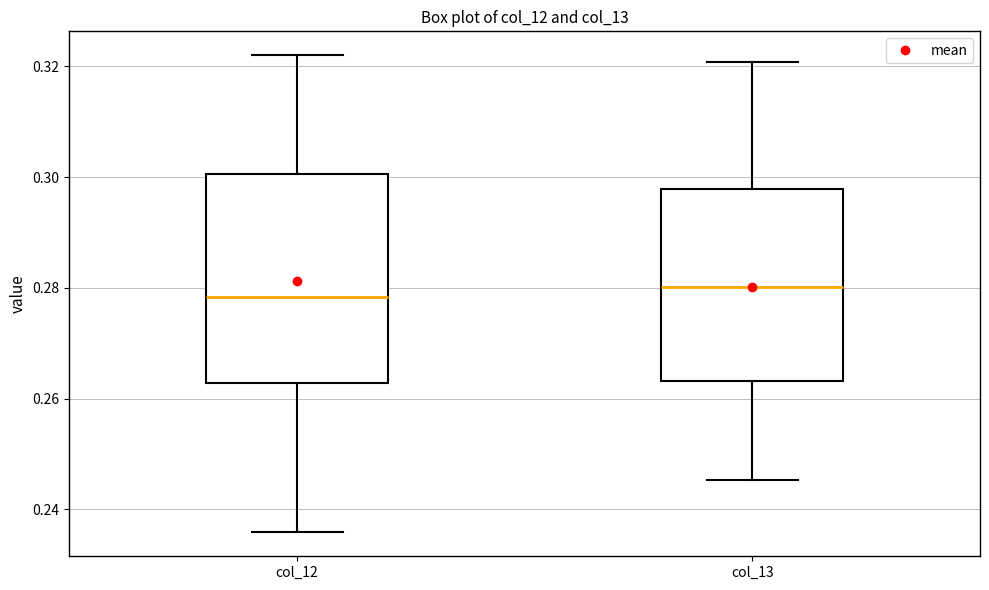

Reading left to right, transcribe this box plot: for each box, give where its median line is, the range the box spans, and where its two whiskers end, as read against the y-axis. The values are not printed on the chart, so give them approximately, as read against the axis.

col_12: median 0.278, box 0.262 to 0.300, whiskers 0.236 to 0.322
col_13: median 0.280, box 0.264 to 0.298, whiskers 0.246 to 0.320